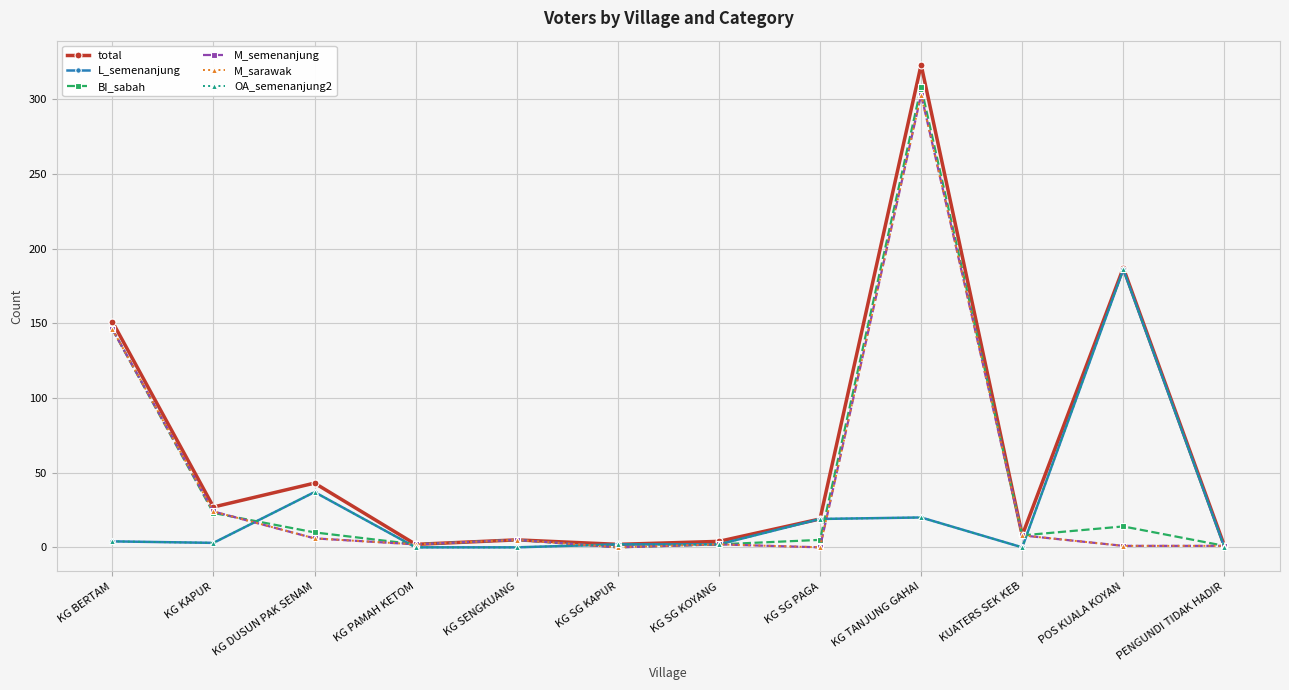

Does the chart have visible grid lines?

Yes